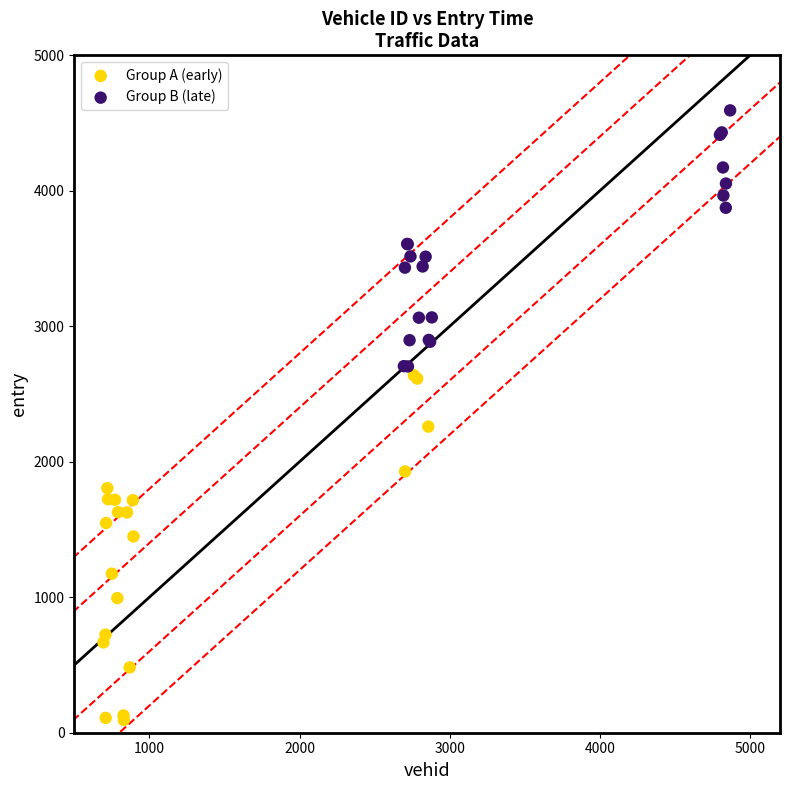

Which series has the widest spread of Y values?

Group A (early)